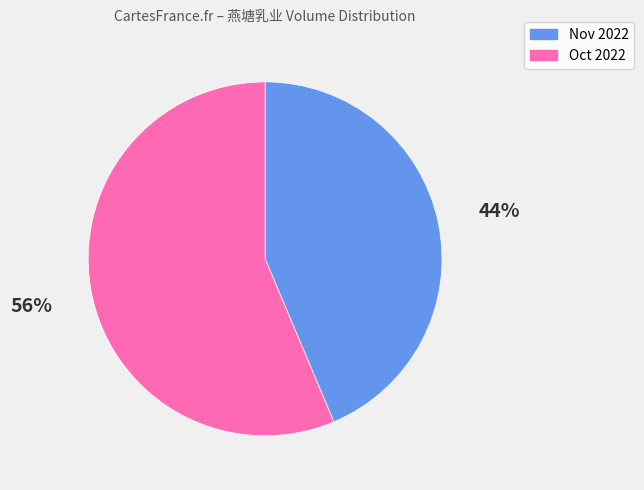

To the nearest percent, what is the average slice percentage?

50%